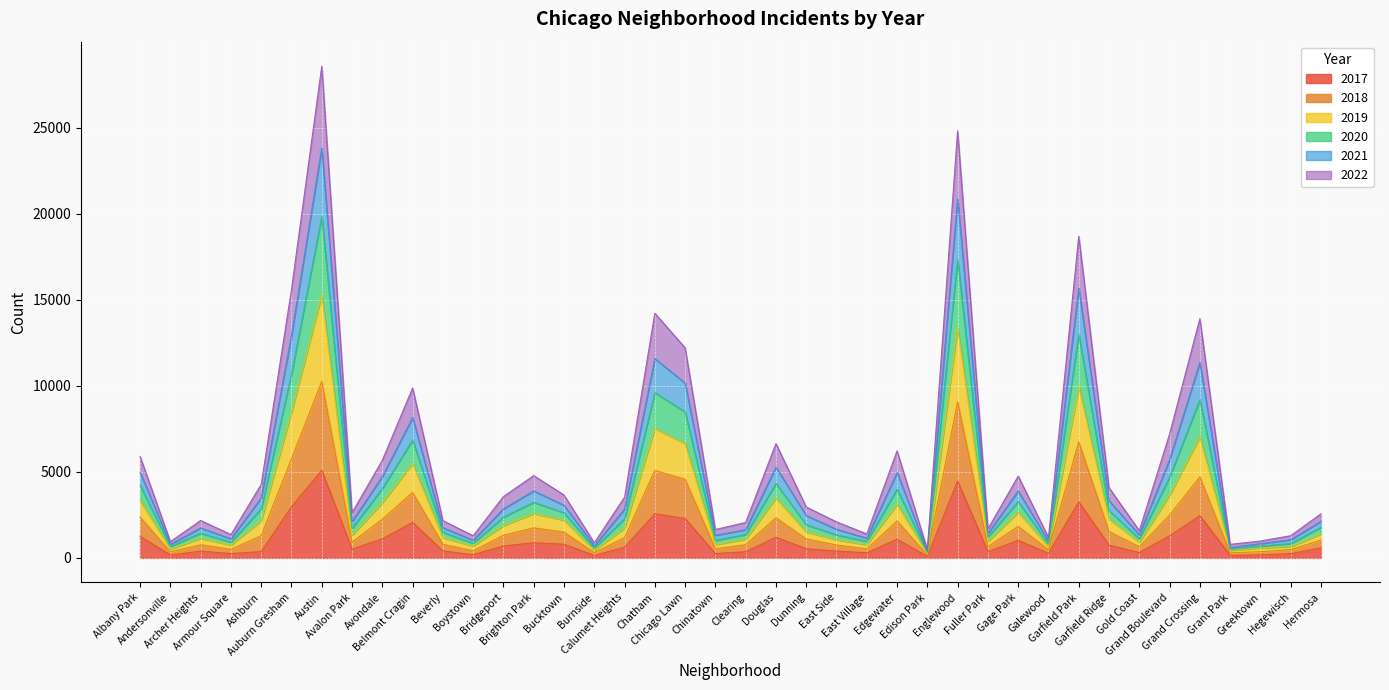

What are all the series names shown in the legend?

2017, 2018, 2019, 2020, 2021, 2022